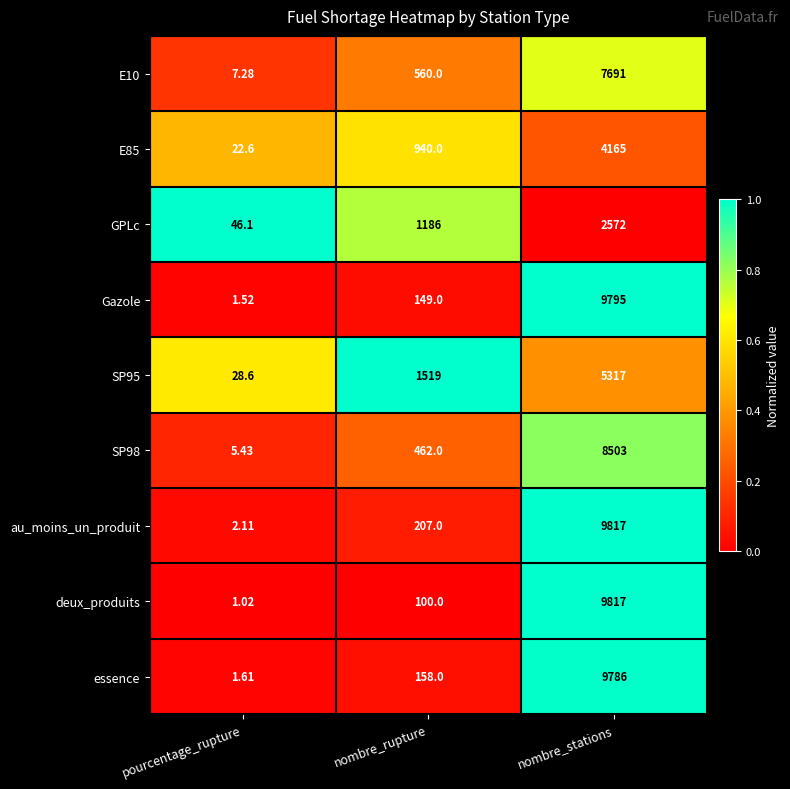

Which label corresponds to the smallest value in the chart?

pourcentage_rupture